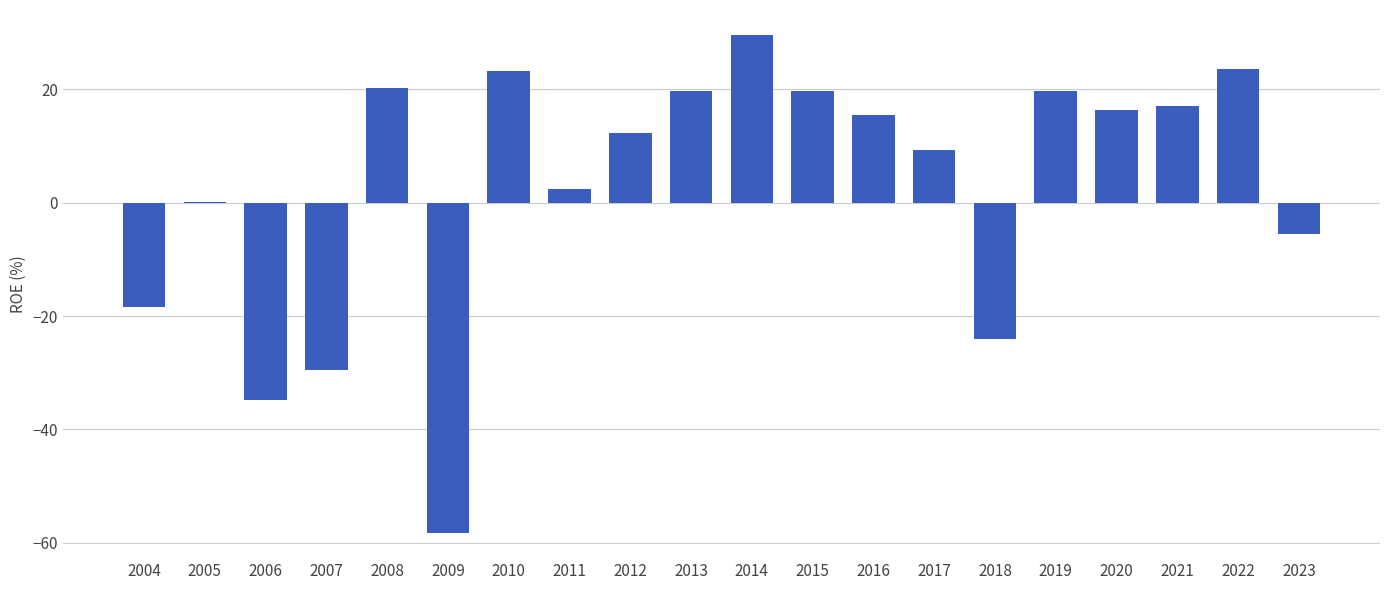

What is the sum of all values?

58.2